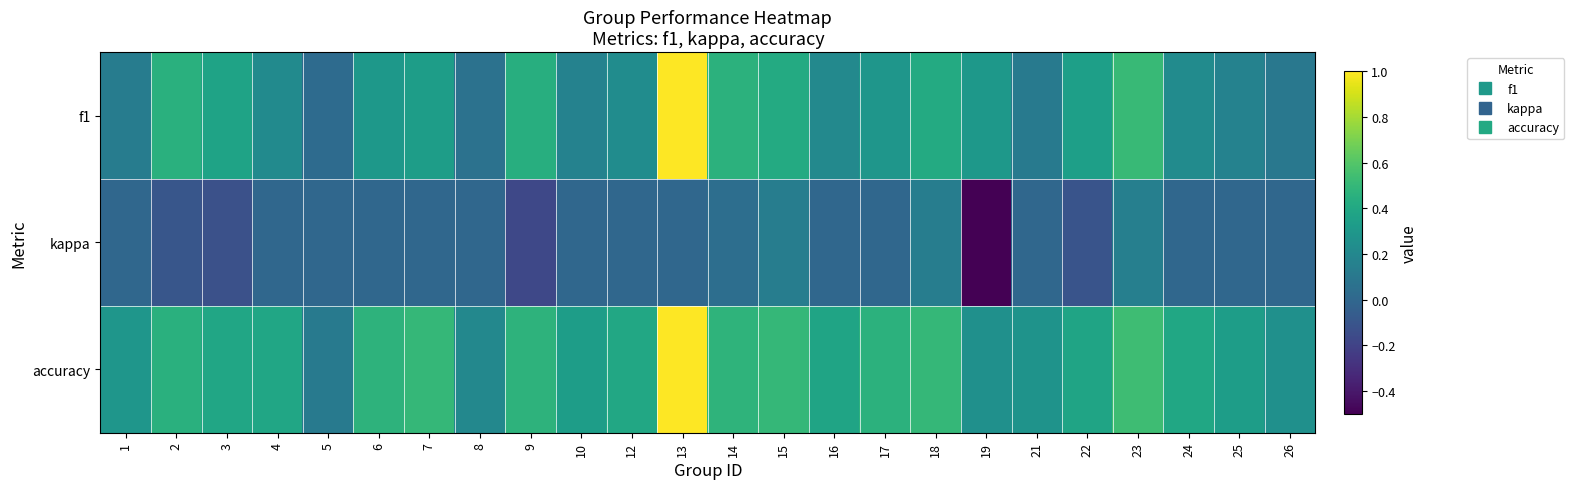

At how many categories does at least one series exceed 0?

24